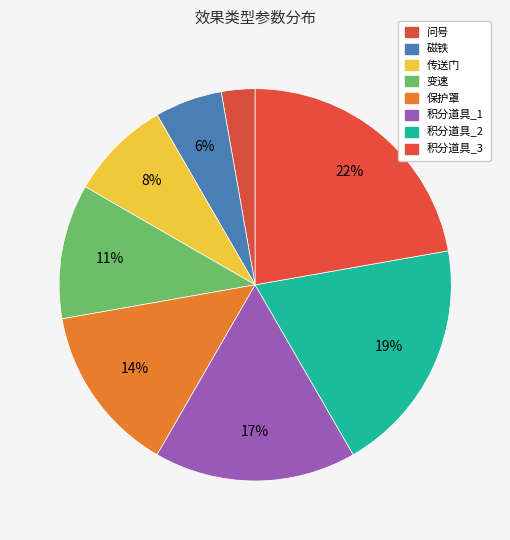

What percentage is NOT represented by 积分道具_2?

80.6%